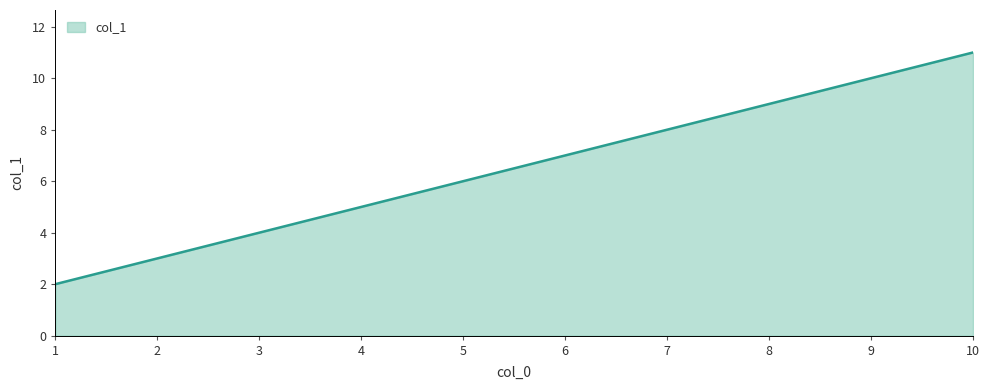

Rank the categories by value from highest to lowest.

10, 9, 8, 7, 6, 5, 4, 3, 2, 1